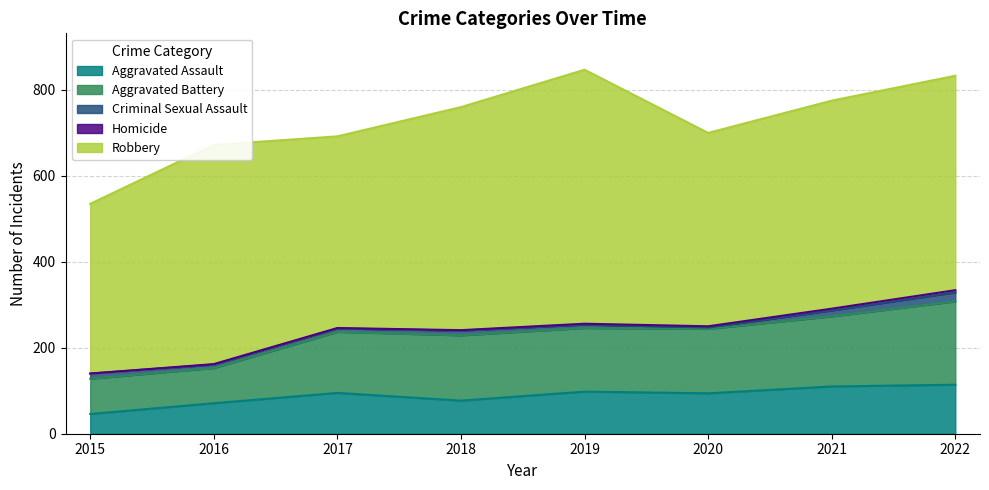

Reading left to right, what are all the values shown in this chart?

Aggravated Assault: 46	71	95	77	98	94	110	114
Aggravated Battery: 82	82	142	152	148	150	163	194
Criminal Sexual Assault: 12	8	8	11	8	3	14	21
Homicide: 0	1	1	1	2	3	4	5
Robbery: 395	510	446	519	591	450	484	499